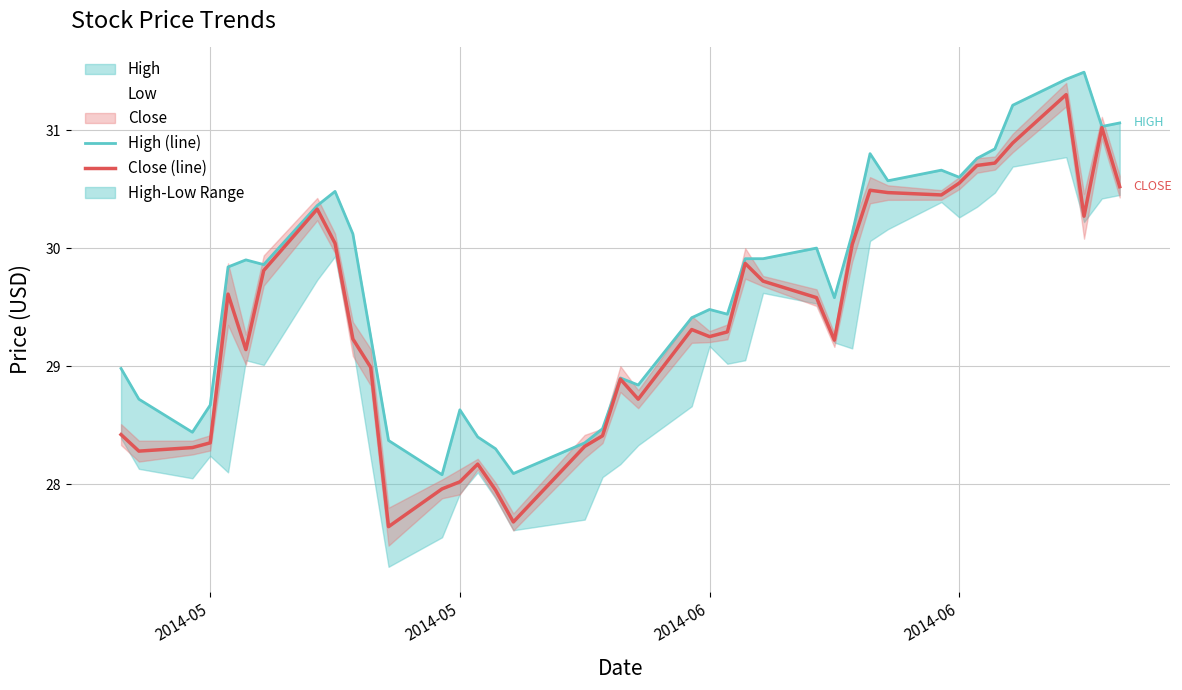

True or false: High (line) and Close (line) cross at least once.

False